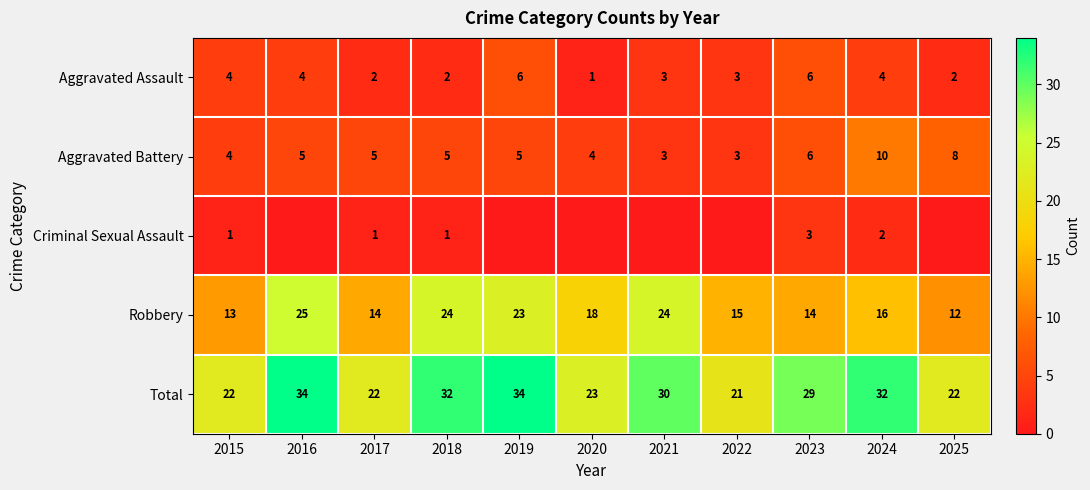

At which category is the sum across all series the highest?

2016